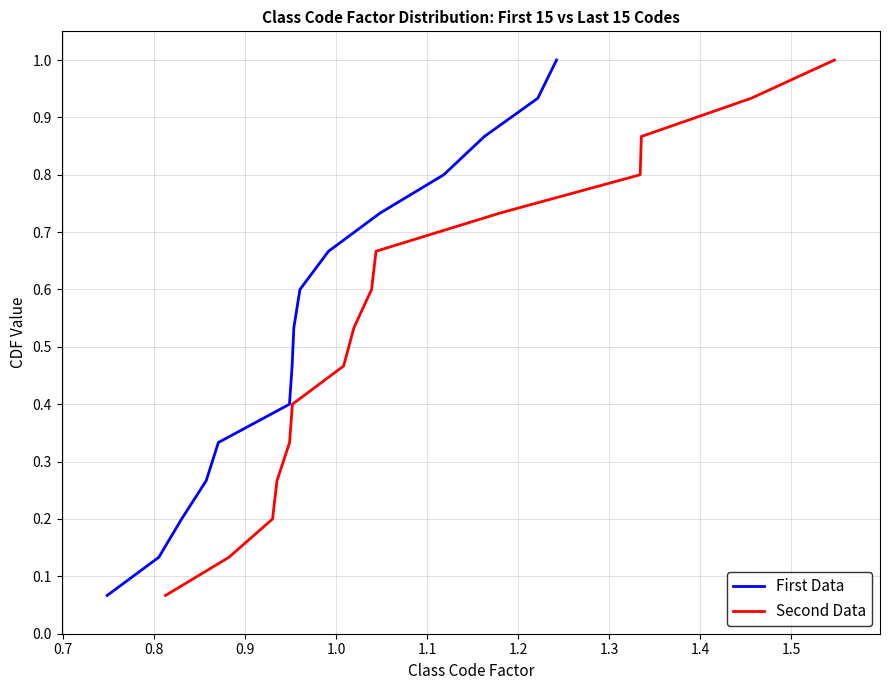

What is the highest value of the First Data series?

1.0